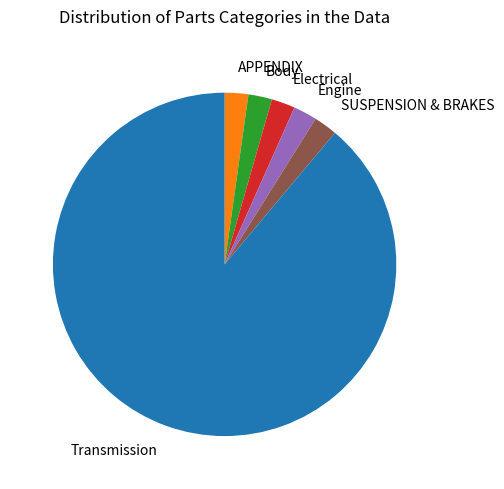

Between Transmission and Body, which is larger?

Transmission